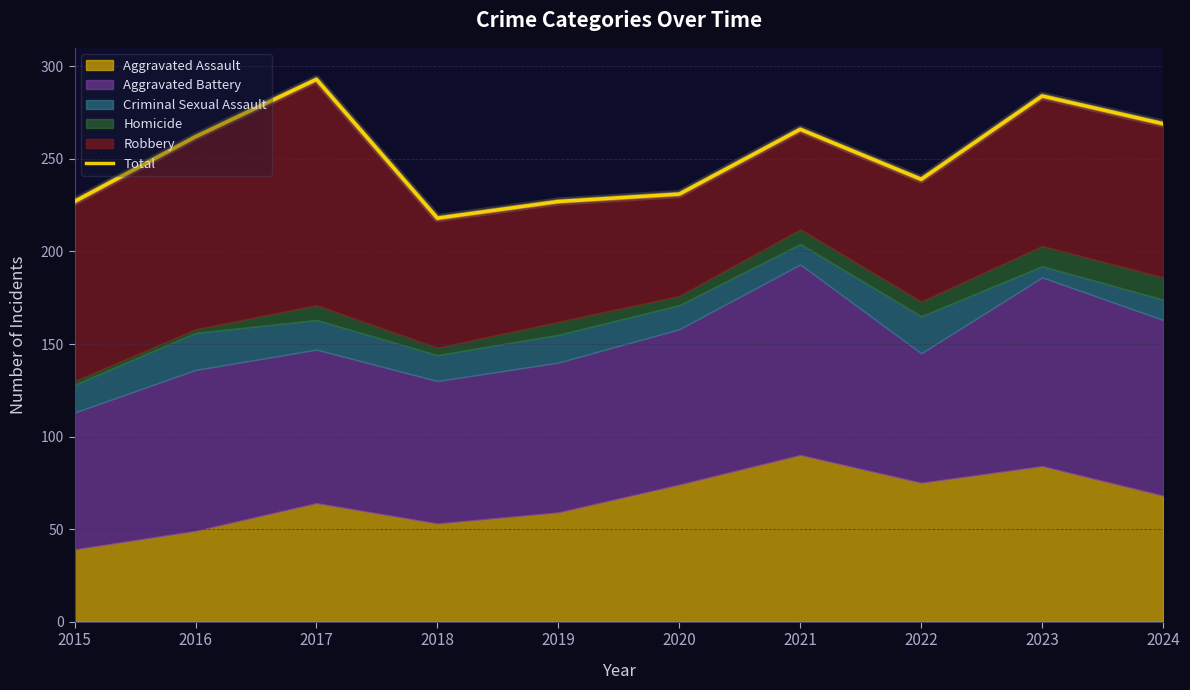

The chart shows a value of 406 at 2017. True or false?

False